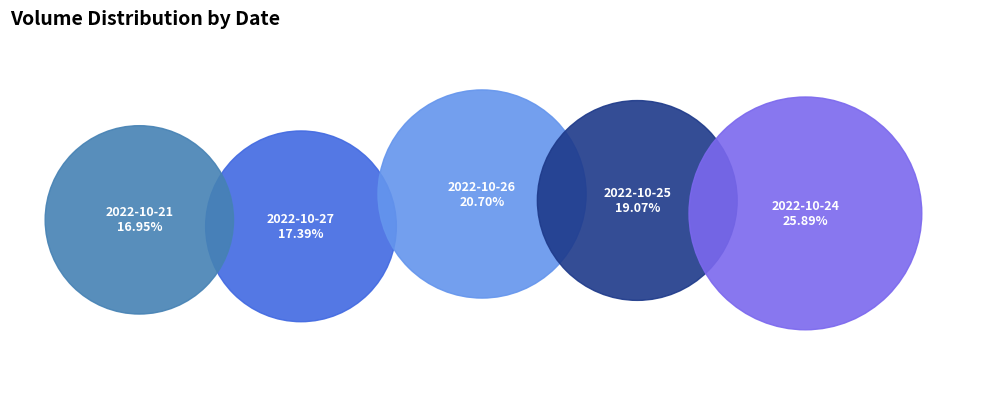

The 2022-10-24
166473 slice represents 26% of the pie. True or false?

True